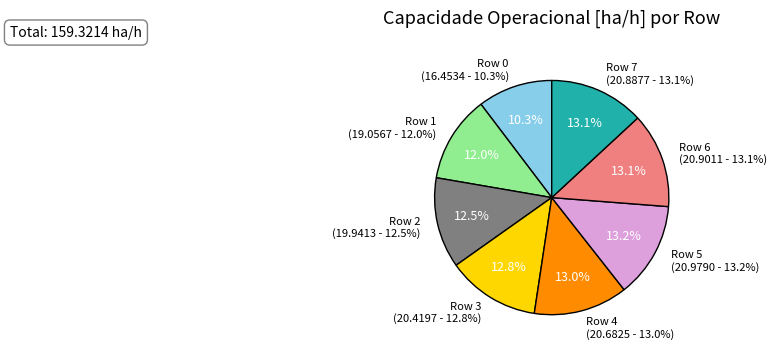

To the nearest percent, what is the average slice percentage?

12%